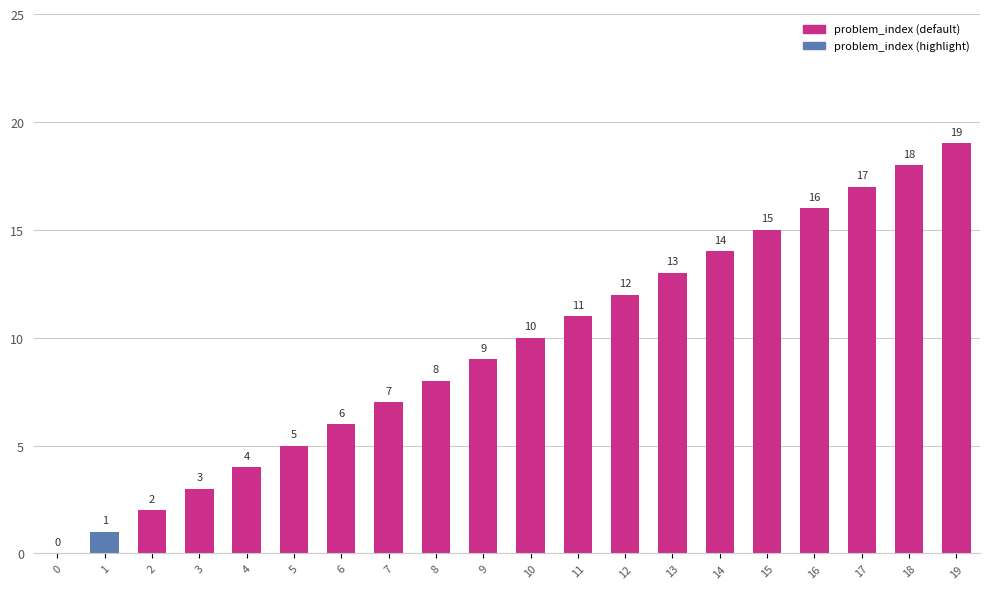

Reading right to left, list all the values displayed in this chart.

19=19	18=18	17=17	16=16	15=15	14=14	13=13	12=12	11=11	10=10	9=9	8=8	7=7	6=6	5=5	4=4	3=3	2=2	1=1	0=0